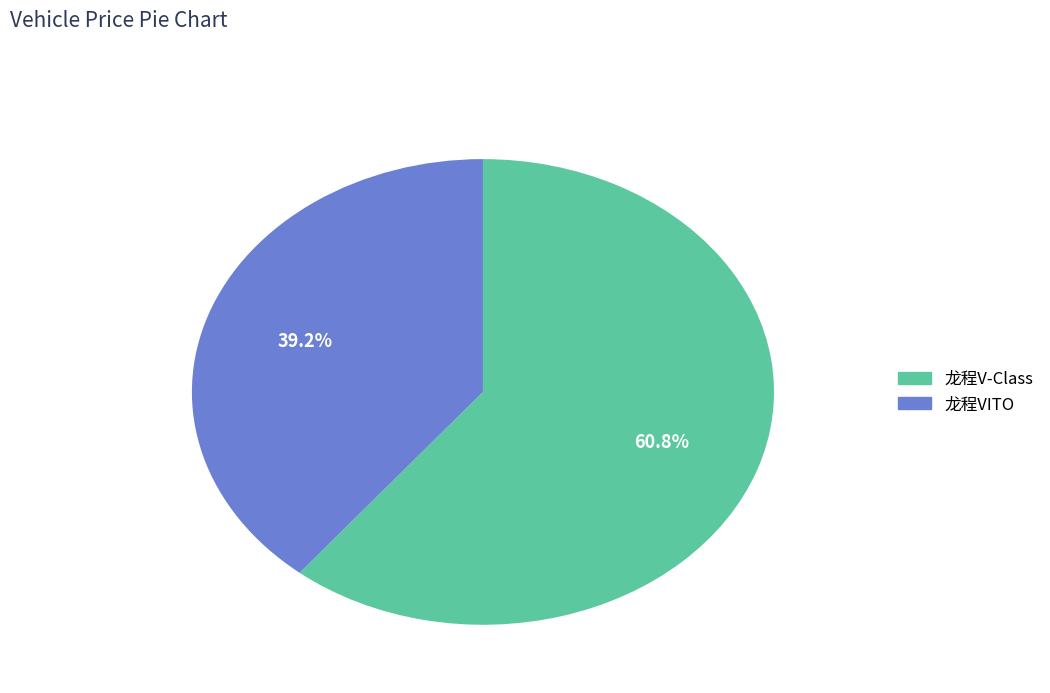

Which category has the smallest portion of the pie?

龙程VITO